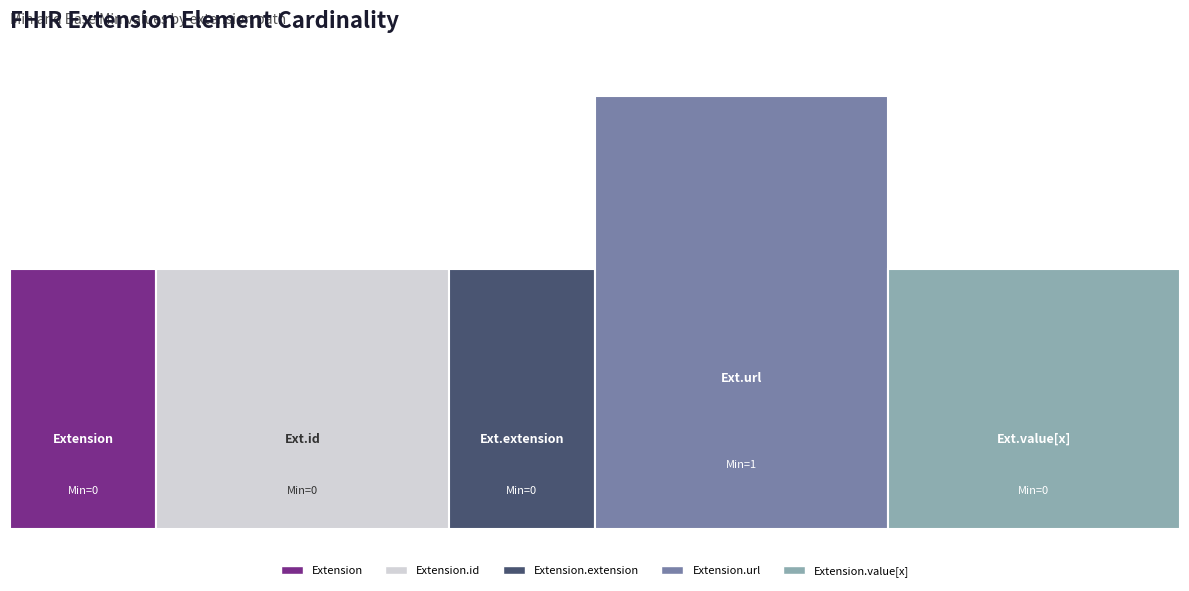

Is it true that Min equals 0 at Extension.value[x]?

True